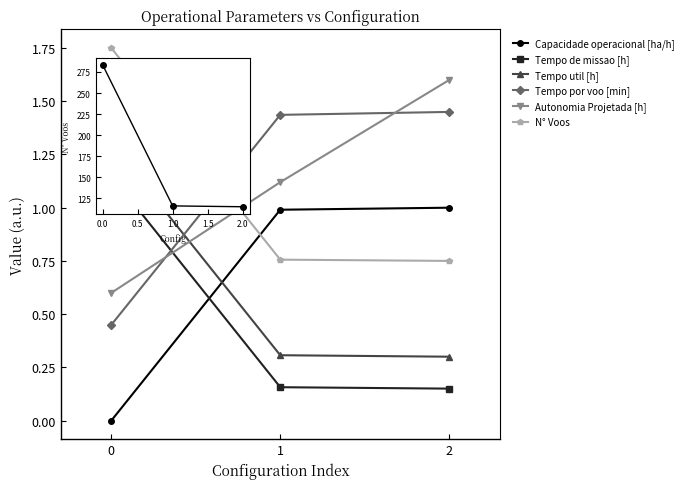

True or false: N° Voos has a value of 0.4 at 1.

False